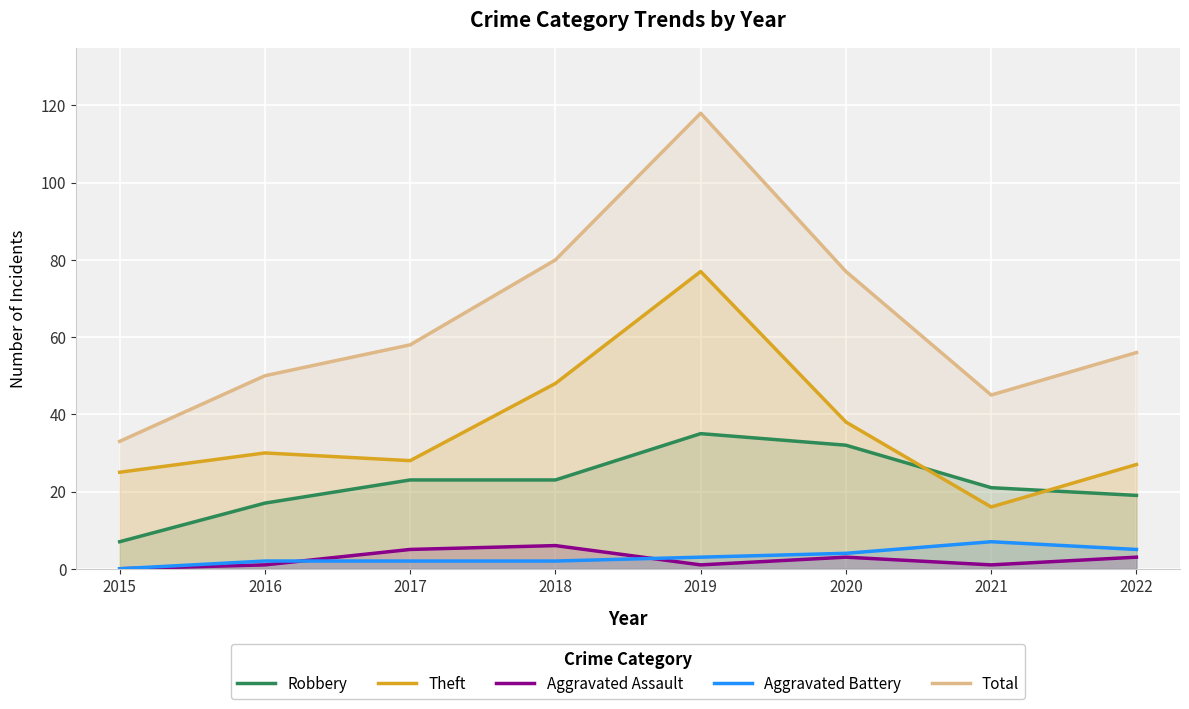

How many times do Theft and Robbery cross each other?

2